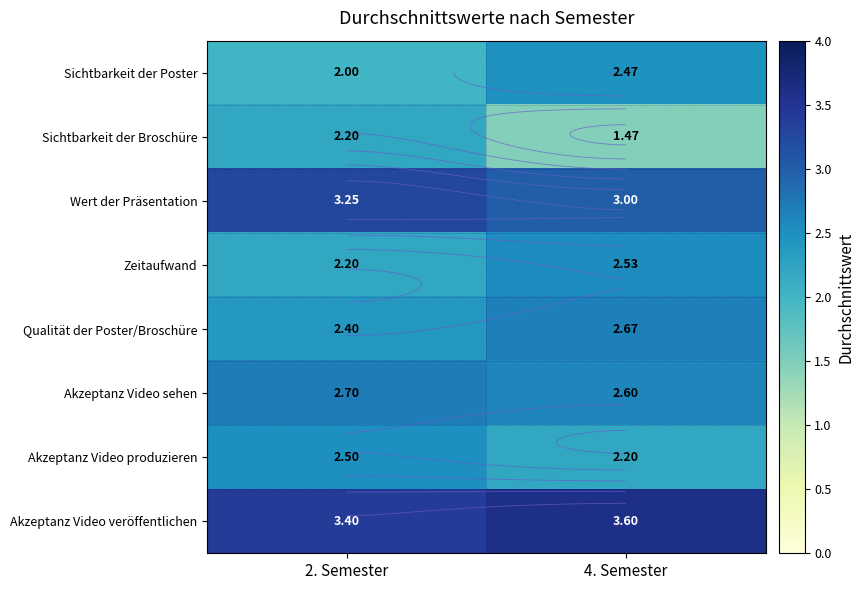

How many Qualität der Poster/Broschüre values are between 2 and 3?

2